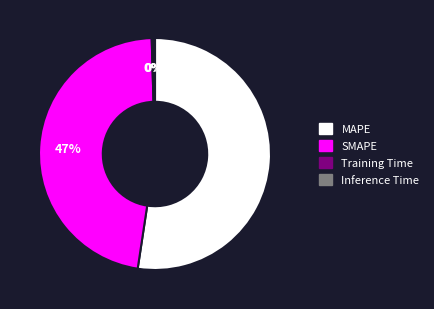

To the nearest percent, what is the average slice percentage?

25%